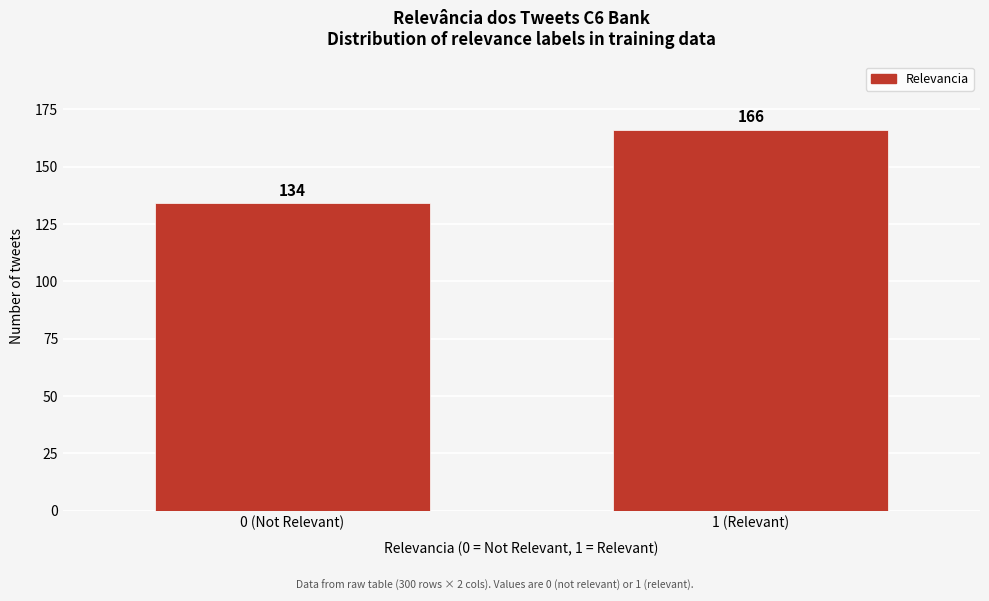

Reading left to right, transcribe all the data shown in this chart.

0 (Not Relevant)=134	1 (Relevant)=166